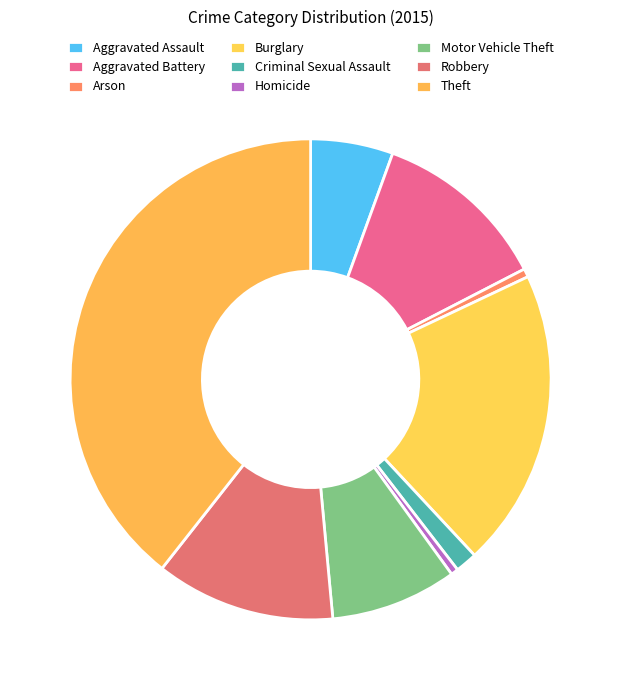

How many segments does this pie chart have?

9